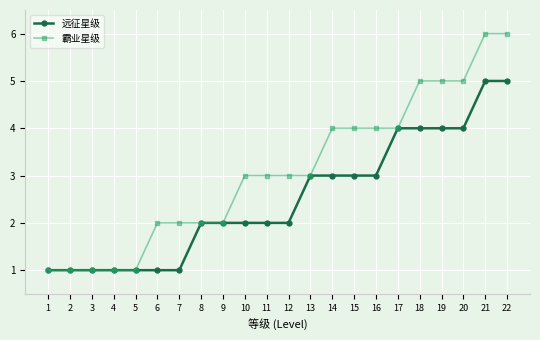

Reading right to left, list all the values displayed in this chart.

远征星级: 5	5	4	4	4	4	3	3	3	3	2	2	2	2	2	1	1	1	1	1	1	1
霸业星级: 6	6	5	5	5	4	4	4	4	3	3	3	3	2	2	2	2	1	1	1	1	1